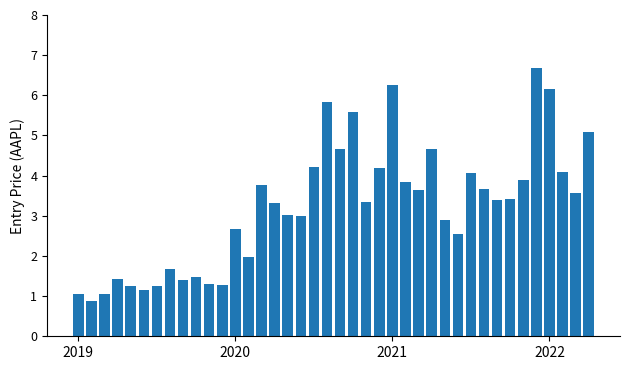

What is the smallest value displayed?

0.9